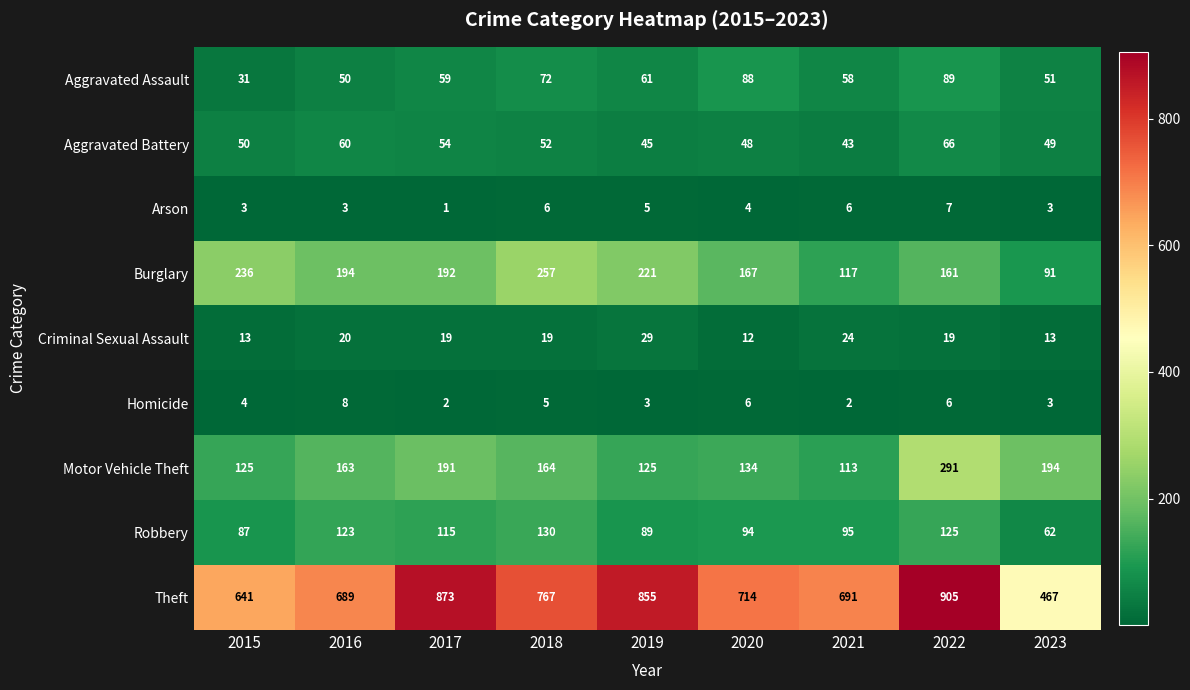

What is the spread (max minus min) of values at 2020?

710